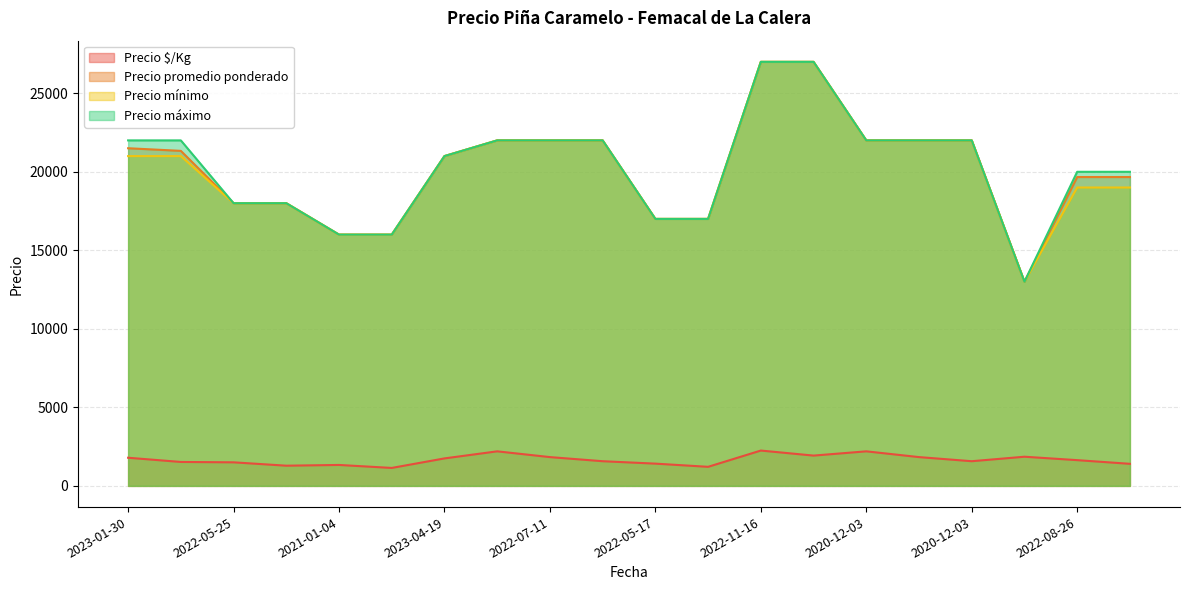

How many interior local valleys does the Precio máximo series have?

1